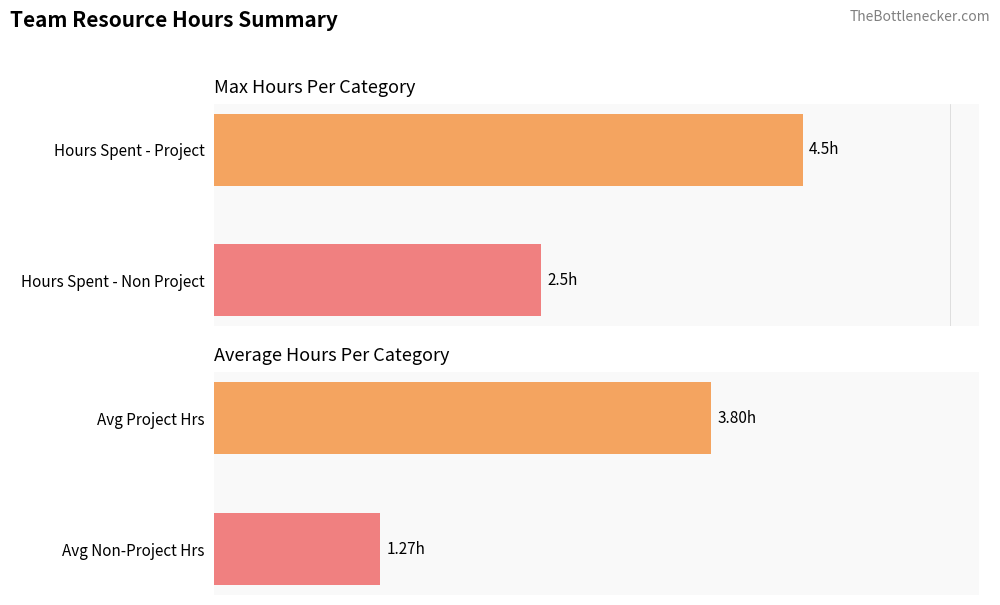

Is it true that the value at Hours Spent - Project is 6.7?

False